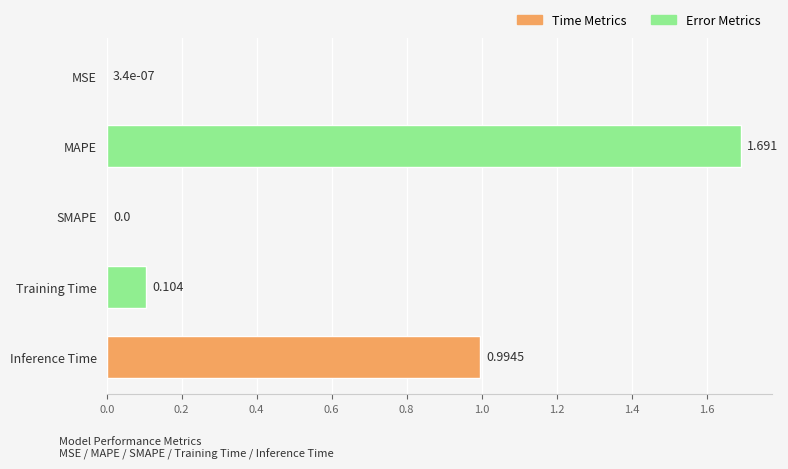

At which category does the chart reach its peak across all series?

MAPE